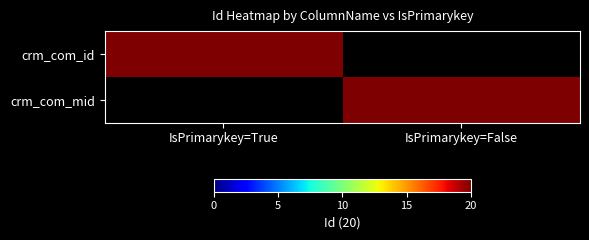

Reading left to right, extract all data points from this chart.

crm_com_id: IsPrimarykey=True=20	IsPrimarykey=False=0
crm_com_mid: IsPrimarykey=True=0	IsPrimarykey=False=20